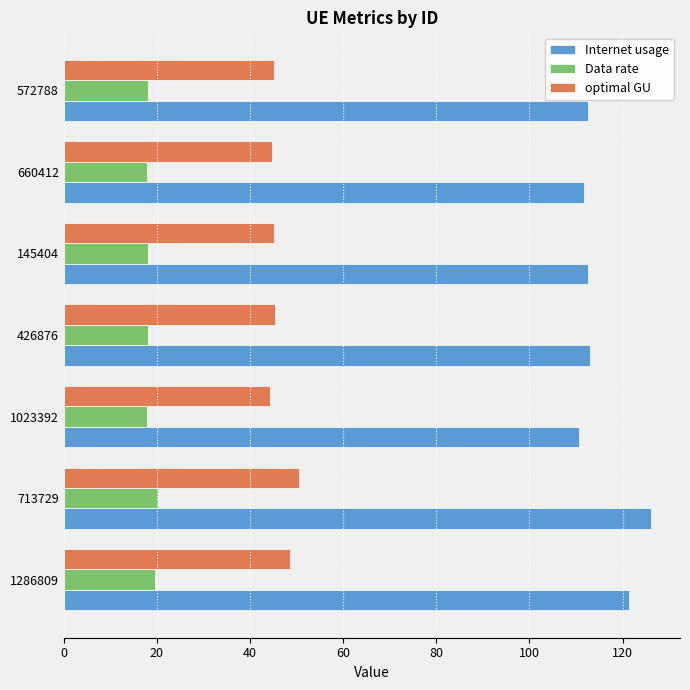

What are all the series names shown in the legend?

Internet usage, Data rate, optimal GU